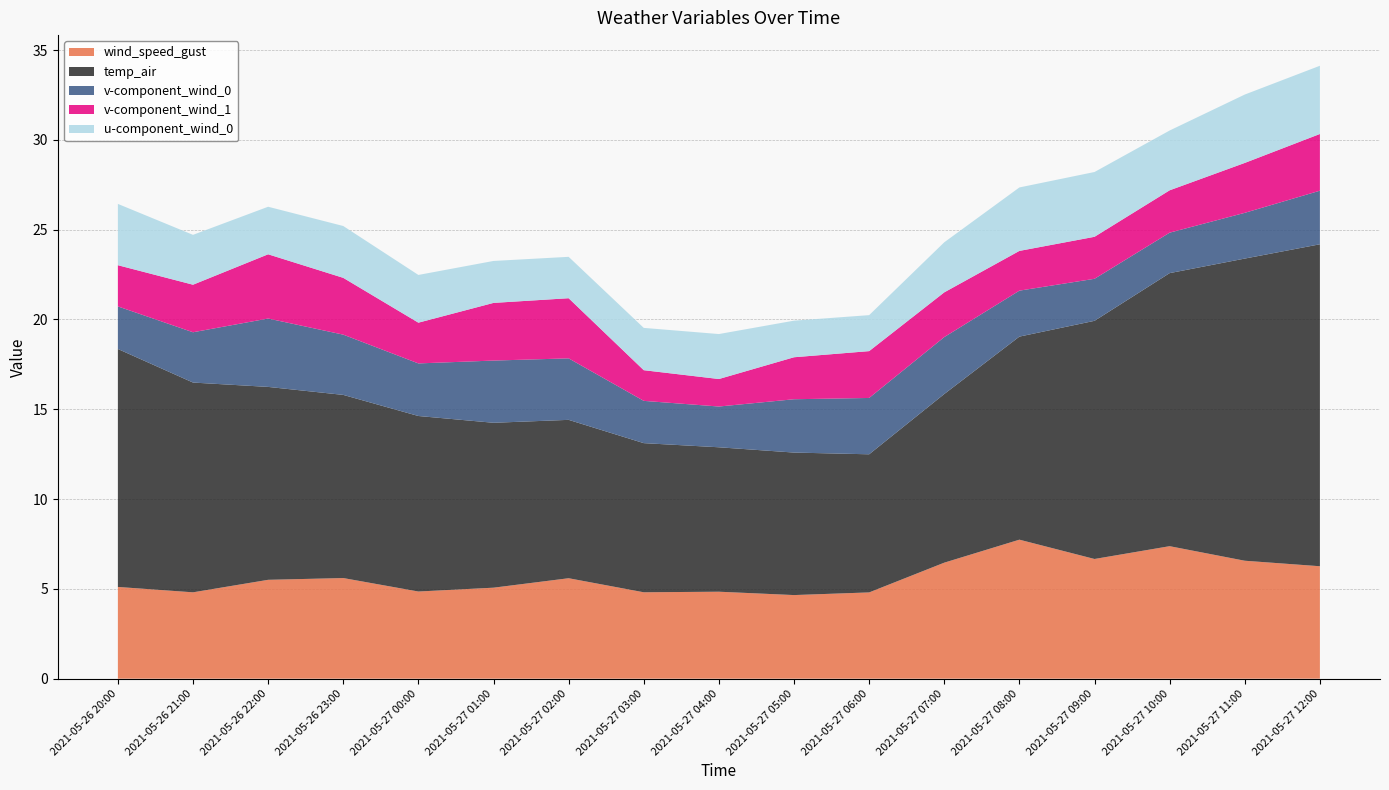

Reading left to right, list all the values displayed in this chart.

wind_speed_gust: 2021-05-26 20:00=5.1	2021-05-26 21:00=4.8	2021-05-26 22:00=5.5	2021-05-26 23:00=5.6	2021-05-27 00:00=4.9	2021-05-27 01:00=5.1	2021-05-27 02:00=5.6	2021-05-27 03:00=4.8	2021-05-27 04:00=4.8	2021-05-27 05:00=4.7	2021-05-27 06:00=4.8	2021-05-27 07:00=6.5	2021-05-27 08:00=7.7	2021-05-27 09:00=6.7	2021-05-27 10:00=7.4	2021-05-27 11:00=6.6	2021-05-27 12:00=6.3
temp_air: 2021-05-26 20:00=13.2	2021-05-26 21:00=11.7	2021-05-26 22:00=10.7	2021-05-26 23:00=10.2	2021-05-27 00:00=9.8	2021-05-27 01:00=9.2	2021-05-27 02:00=8.8	2021-05-27 03:00=8.3	2021-05-27 04:00=8.0	2021-05-27 05:00=7.9	2021-05-27 06:00=7.7	2021-05-27 07:00=9.4	2021-05-27 08:00=11.3	2021-05-27 09:00=13.3	2021-05-27 10:00=15.2	2021-05-27 11:00=16.8	2021-05-27 12:00=17.9
v-component_wind_0: 2021-05-26 20:00=2.4	2021-05-26 21:00=2.8	2021-05-26 22:00=3.8	2021-05-26 23:00=3.4	2021-05-27 00:00=2.9	2021-05-27 01:00=3.5	2021-05-27 02:00=3.4	2021-05-27 03:00=2.4	2021-05-27 04:00=2.3	2021-05-27 05:00=3.0	2021-05-27 06:00=3.1	2021-05-27 07:00=3.2	2021-05-27 08:00=2.6	2021-05-27 09:00=2.3	2021-05-27 10:00=2.3	2021-05-27 11:00=2.5	2021-05-27 12:00=3.0
v-component_wind_1: 2021-05-26 20:00=2.3	2021-05-26 21:00=2.6	2021-05-26 22:00=3.6	2021-05-26 23:00=3.2	2021-05-27 00:00=2.3	2021-05-27 01:00=3.2	2021-05-27 02:00=3.3	2021-05-27 03:00=1.7	2021-05-27 04:00=1.5	2021-05-27 05:00=2.3	2021-05-27 06:00=2.6	2021-05-27 07:00=2.5	2021-05-27 08:00=2.2	2021-05-27 09:00=2.3	2021-05-27 10:00=2.4	2021-05-27 11:00=2.8	2021-05-27 12:00=3.2
u-component_wind_0: 2021-05-26 20:00=3.4	2021-05-26 21:00=2.8	2021-05-26 22:00=2.6	2021-05-26 23:00=2.9	2021-05-27 00:00=2.7	2021-05-27 01:00=2.3	2021-05-27 02:00=2.3	2021-05-27 03:00=2.4	2021-05-27 04:00=2.5	2021-05-27 05:00=2.0	2021-05-27 06:00=2.0	2021-05-27 07:00=2.8	2021-05-27 08:00=3.5	2021-05-27 09:00=3.6	2021-05-27 10:00=3.3	2021-05-27 11:00=3.8	2021-05-27 12:00=3.8